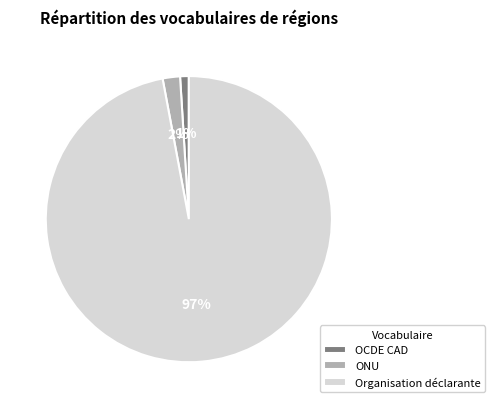

To the nearest percent, what is the difference between the ONU and OCDE CAD slice percentages?

1%